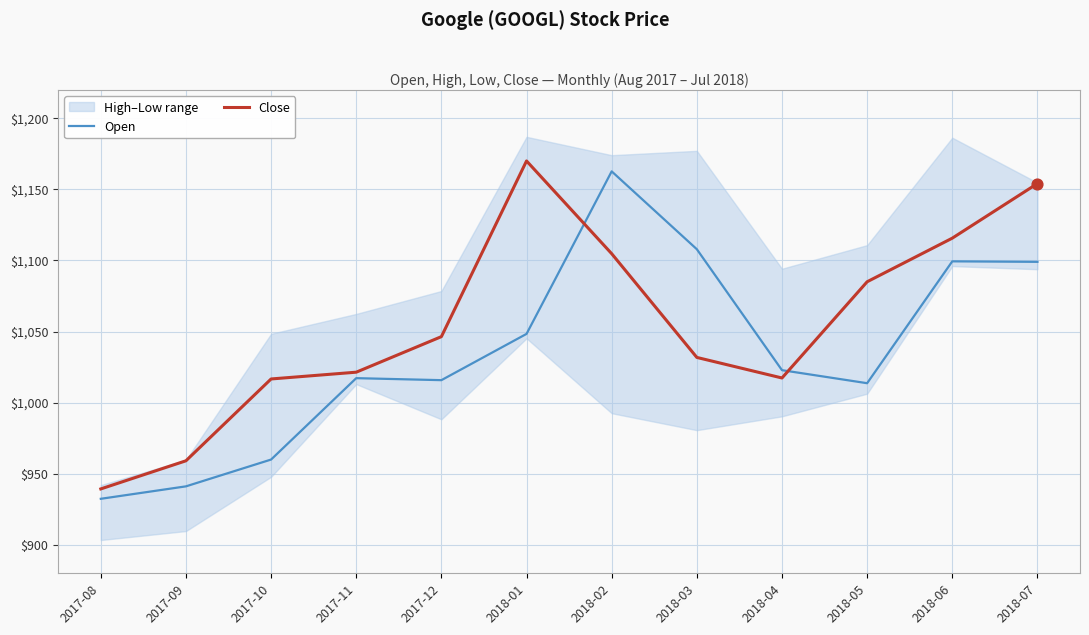

Which series reaches the minimum Y coordinate?

Open